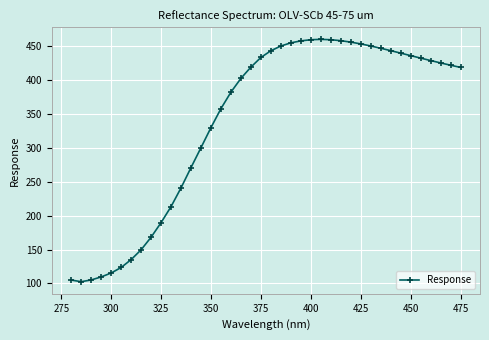

What is the maximum value shown in the chart?

460.4